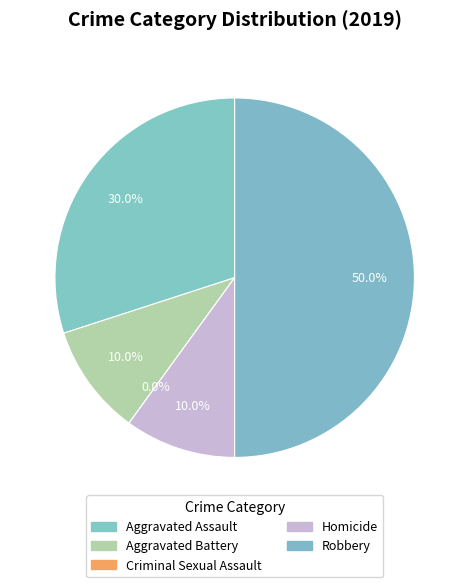

Is it true that Robbery is 50% of the pie?

True